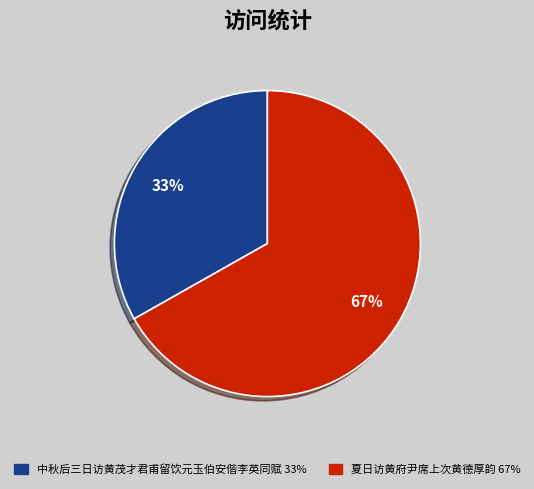

To the nearest percent, what is the average slice percentage?

50%